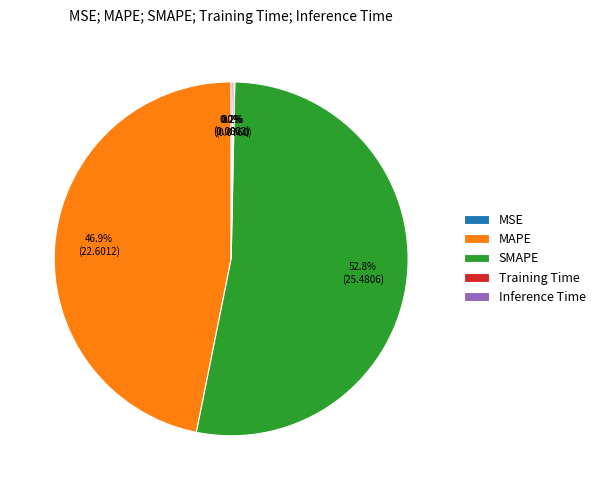

Is there any slice that represents more than half of the pie?

Yes